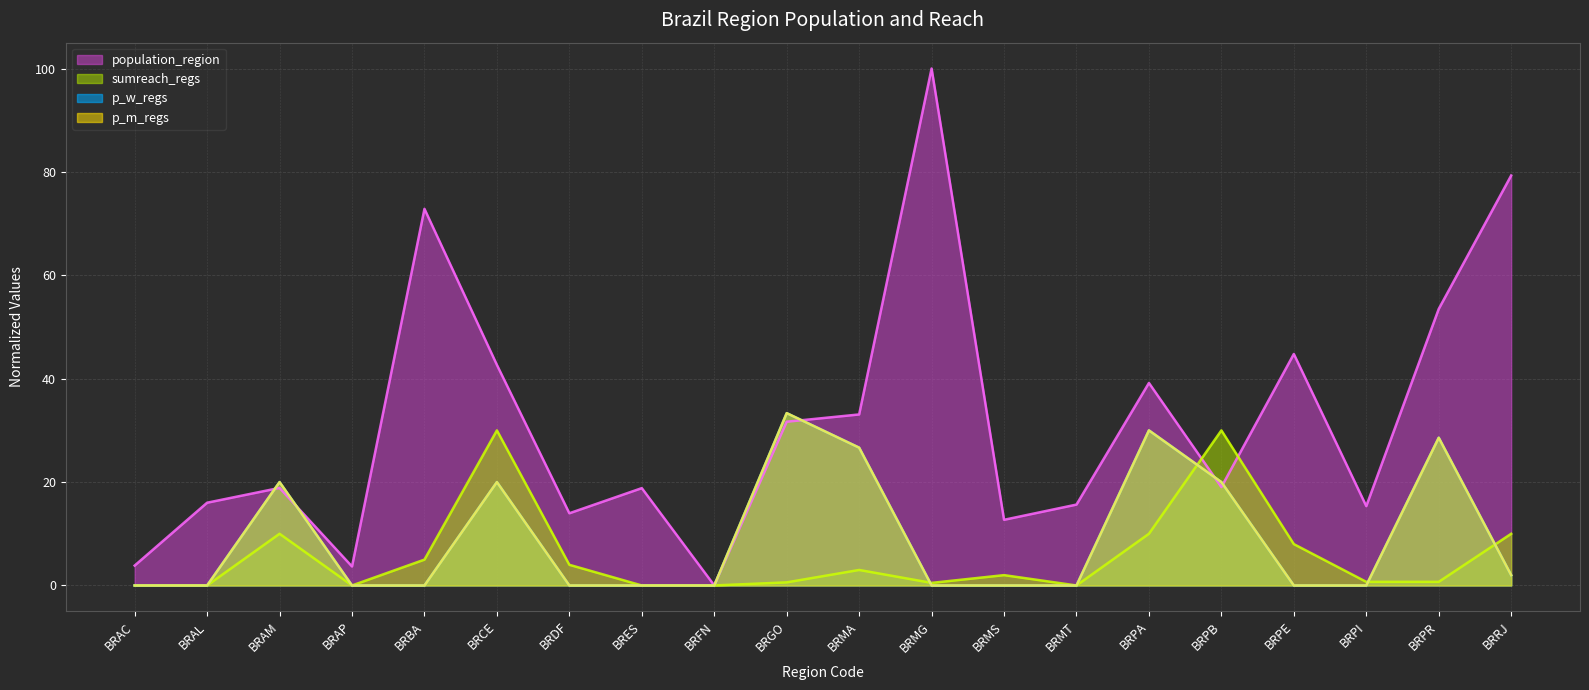

How many data points in sumreach_regs are less than 2?

10